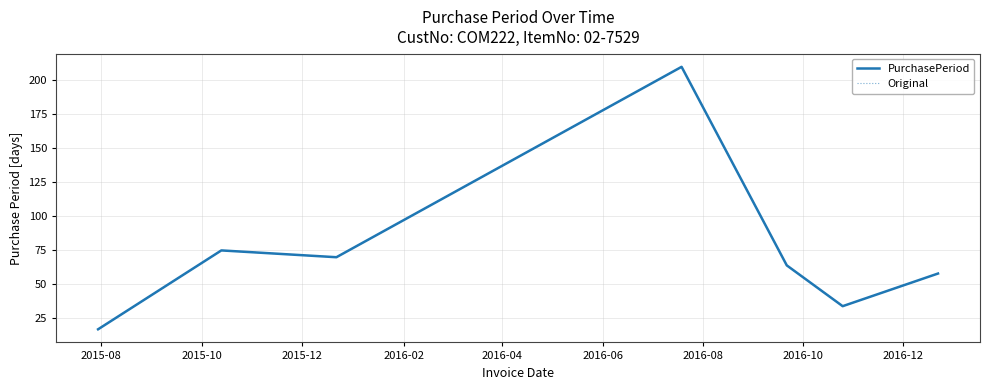

Is this an area chart (filled region under the line)?

No